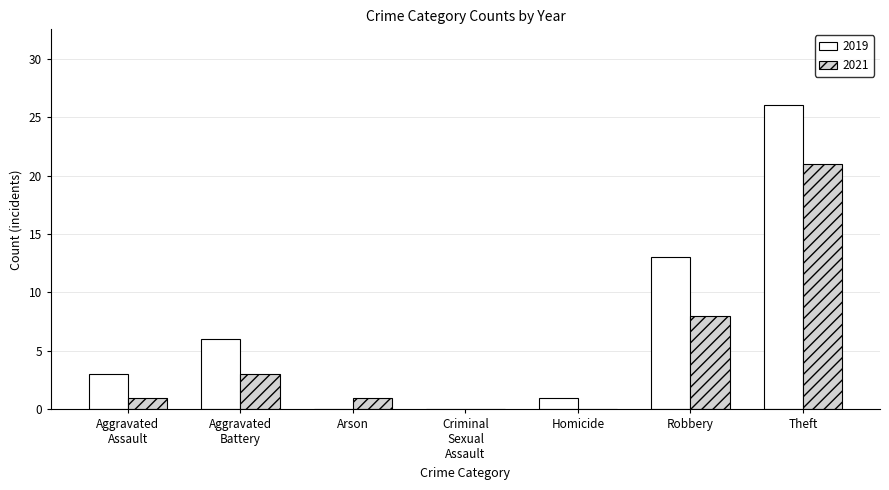

At which category is the sum across all series the highest?

Theft